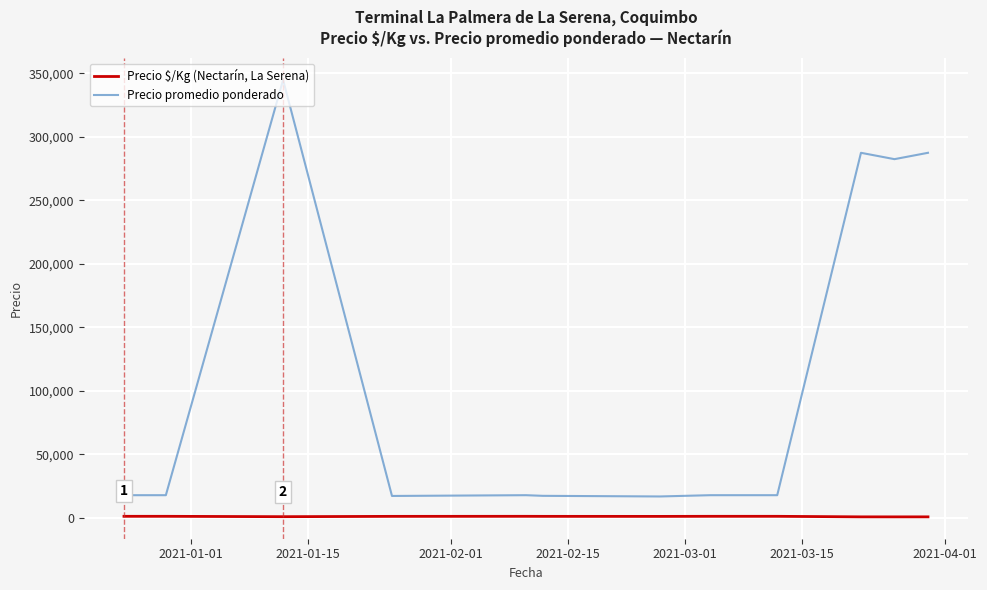

What is the smallest value displayed?

672.5